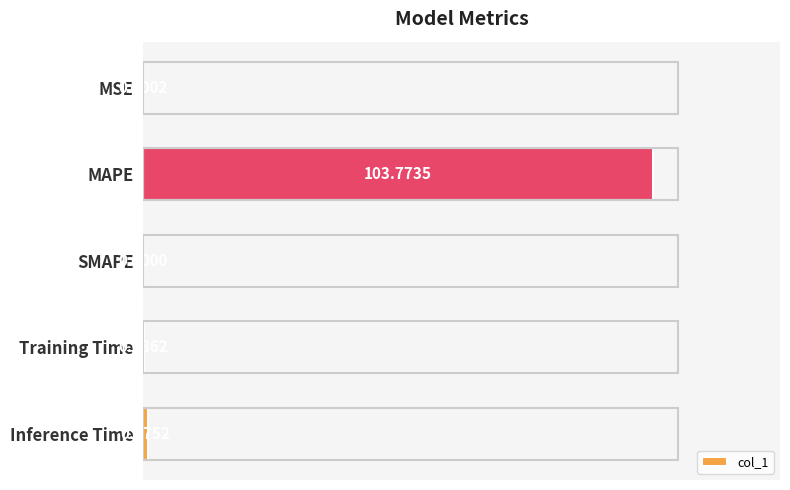

Where is the data nearest to the value 51?

Inference Time